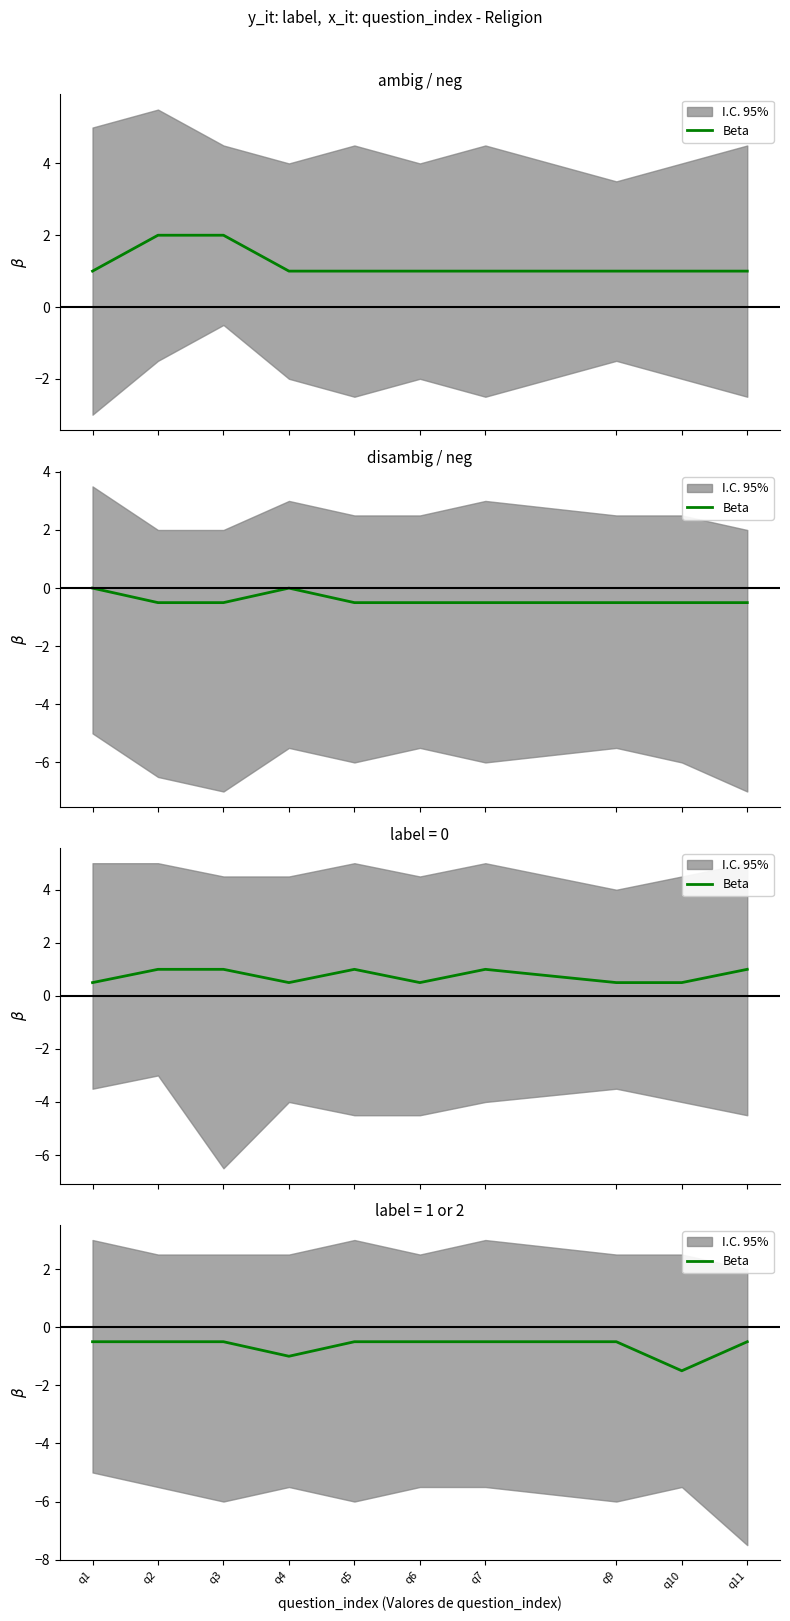

What is the value of the 1st point from the left?

-0.5